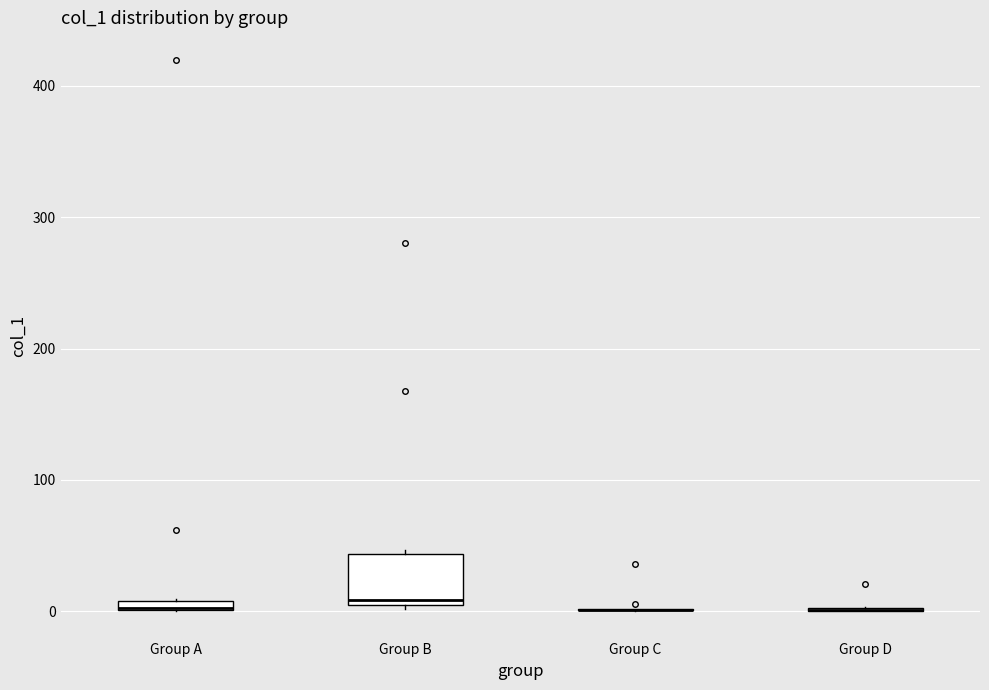

Which box is the tallest, from its lower edge to its upper edge?

Group B